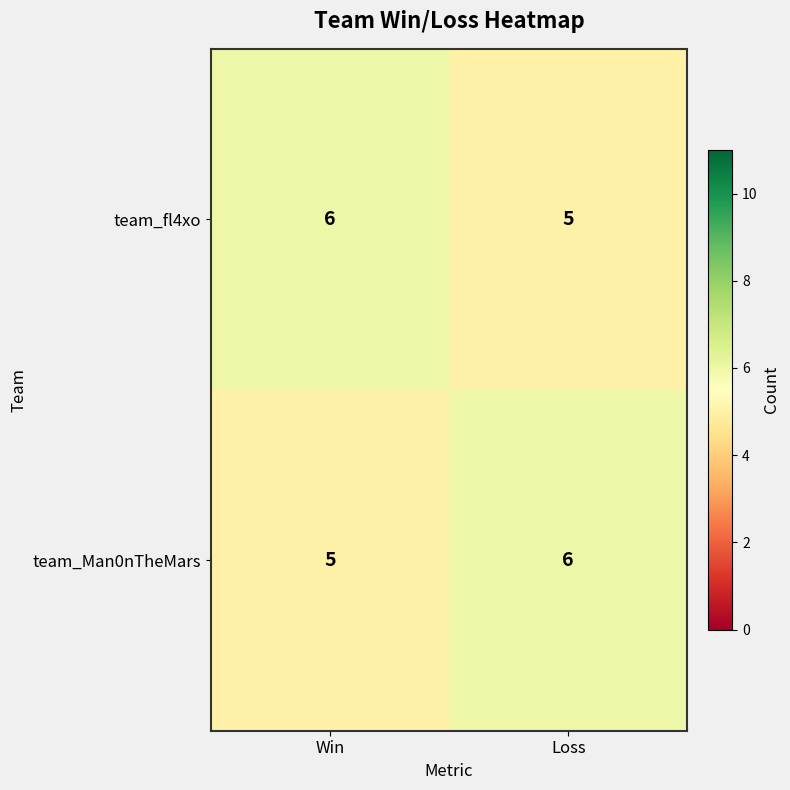

What is the greatest value displayed?

6